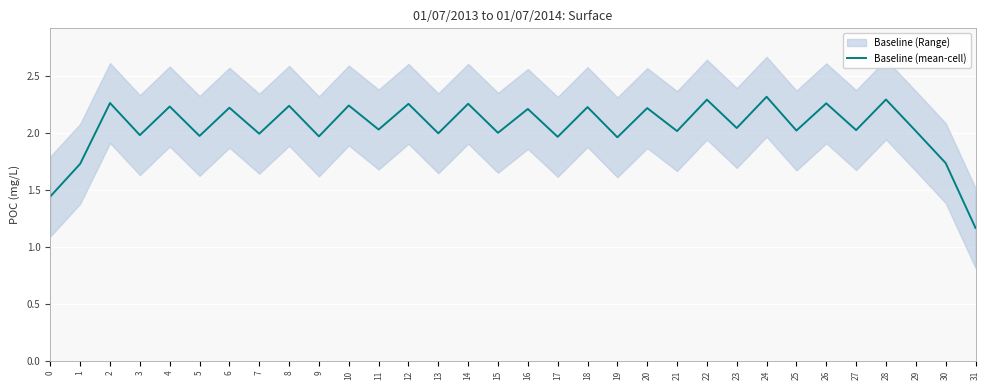

At which category does the data reach its first local peak?

2